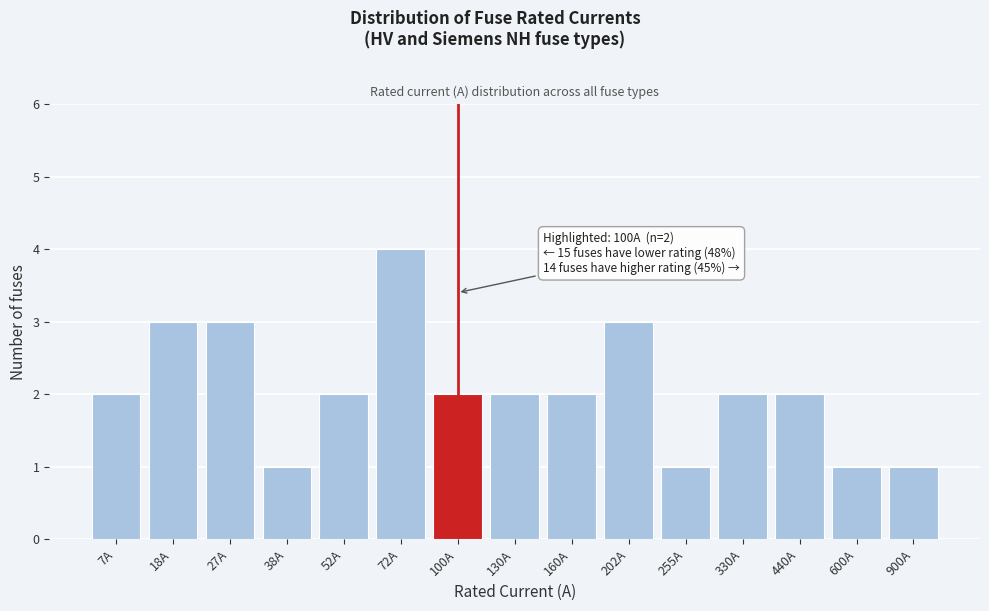

Reading left to right, list all the values displayed in this chart.

2	3	3	1	2	4	2	2	2	3	1	2	2	1	1